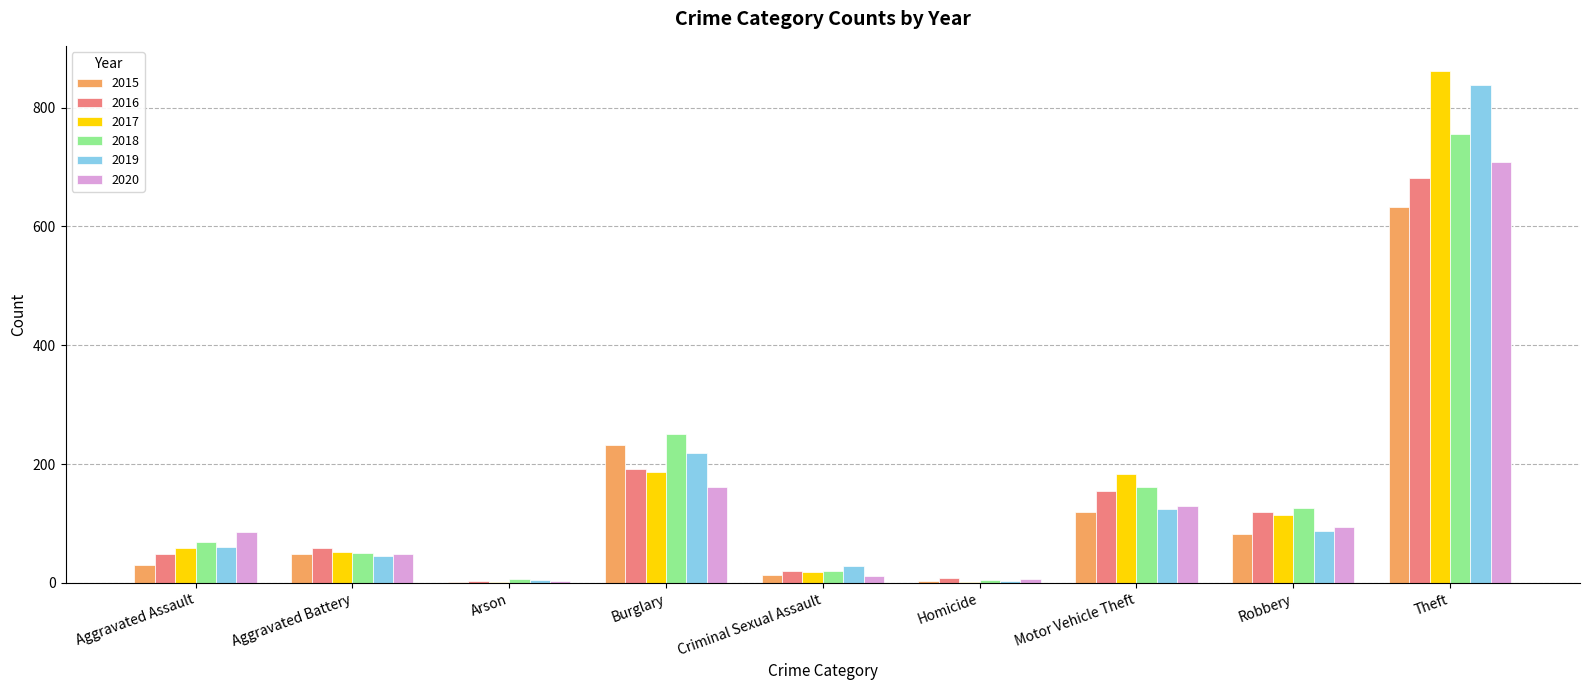

The 2015 series shows 396 at Burglary. True or false?

False